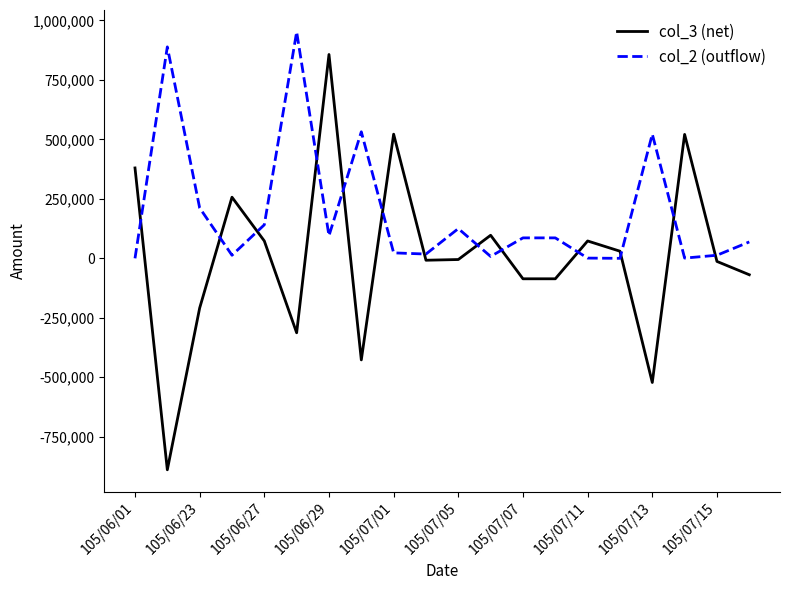

Which series has the largest range (max minus min)?

col_3 (net)